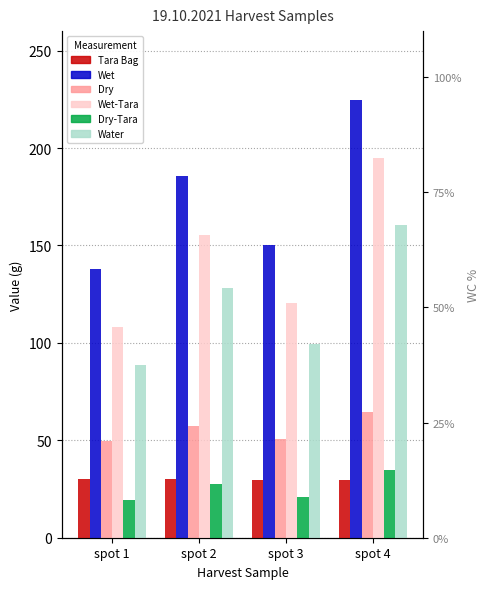

List the labels in order of Dry value, smallest first.

spot 1, spot 3, spot 2, spot 4